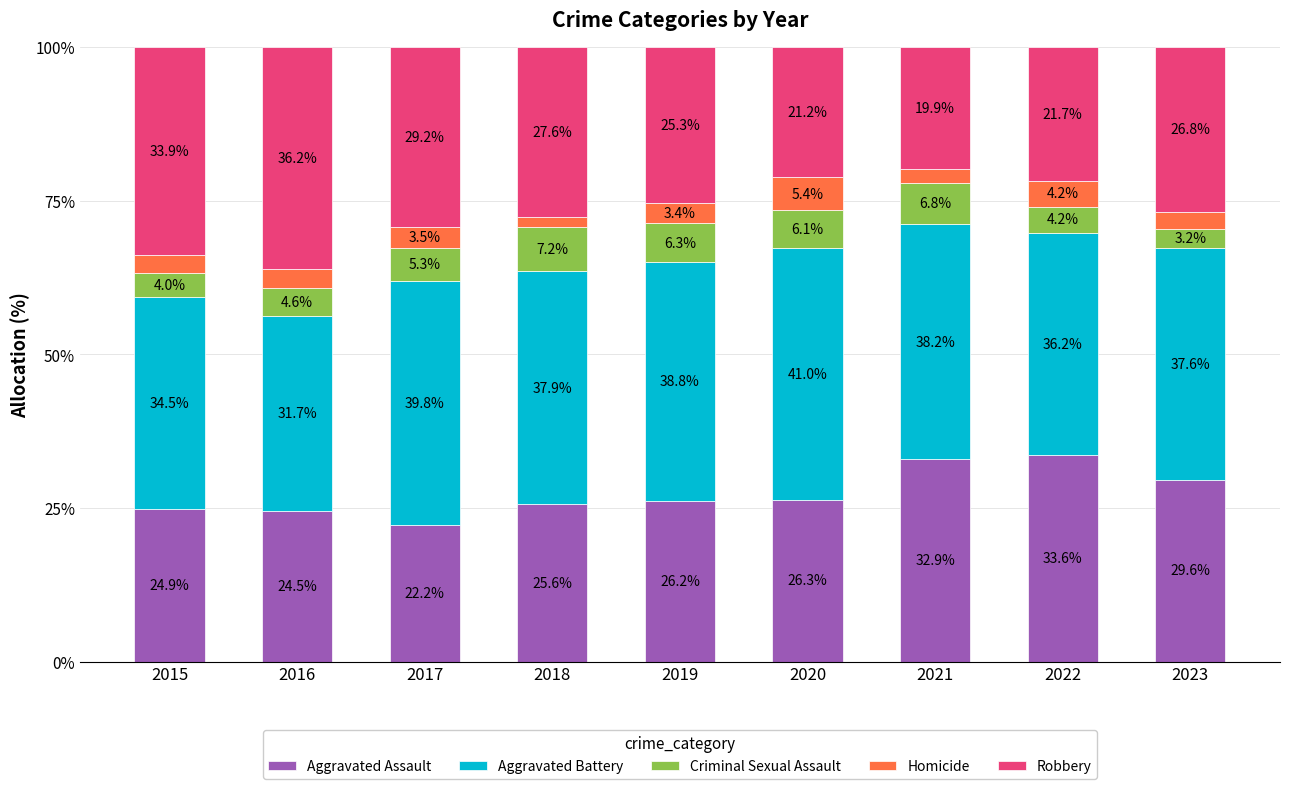

Which category has the lowest value in the Aggravated Assault series?

2017